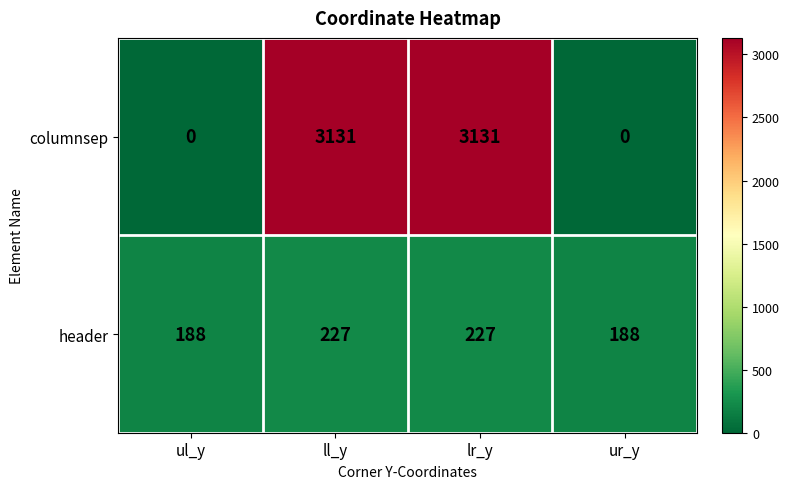

How many data points does each series have?

4